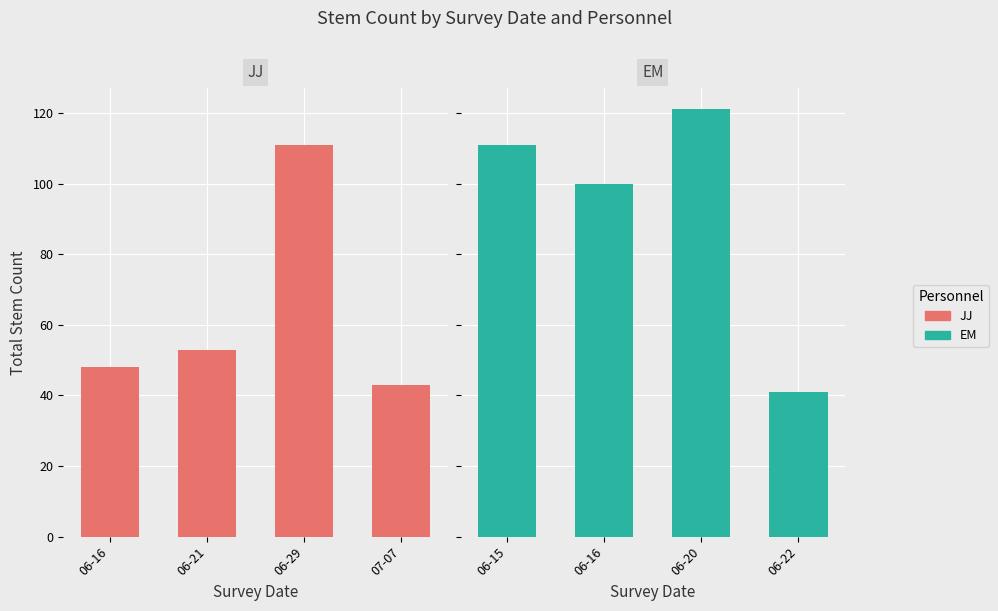

What is the difference between the second highest and second lowest values in the EM series?

11